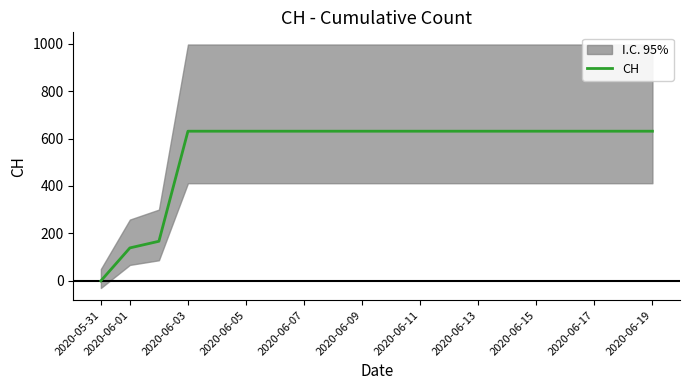

Reading right to left, list all the values displayed in this chart.

631	631	631	631	631	631	631	631	631	631	631	631	631	631	631	631	631	167	139	0